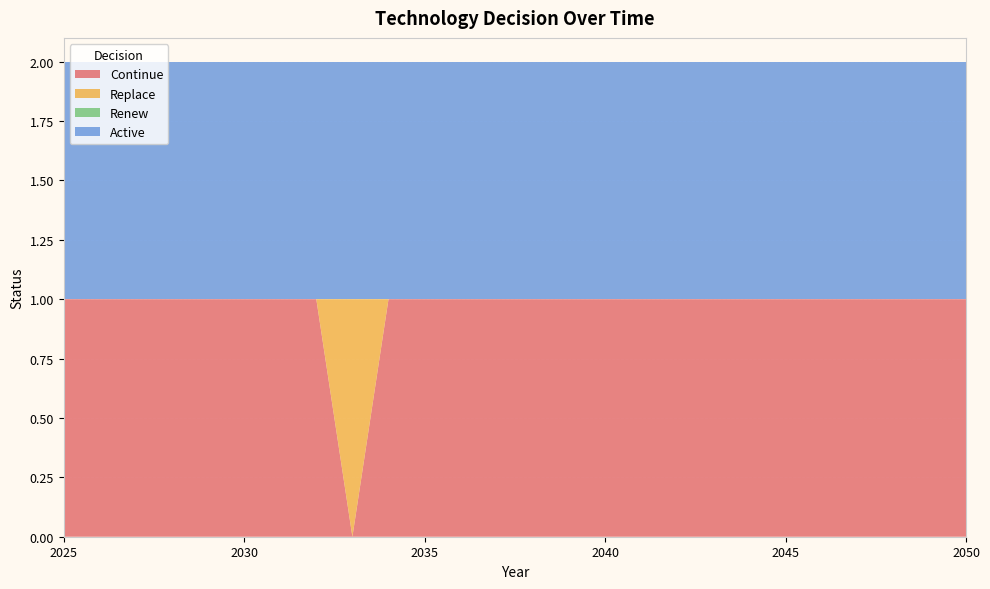

Reading left to right, extract all data points from this chart.

Continue: 1	1	1	1	1	1	1	1	0	1	1	1	1	1	1	1	1	1	1	1	1	1	1	1	1	1
Replace: 0	0	0	0	0	0	0	0	1	0	0	0	0	0	0	0	0	0	0	0	0	0	0	0	0	0
Renew: 0	0	0	0	0	0	0	0	0	0	0	0	0	0	0	0	0	0	0	0	0	0	0	0	0	0
Active: 1	1	1	1	1	1	1	1	1	1	1	1	1	1	1	1	1	1	1	1	1	1	1	1	1	1